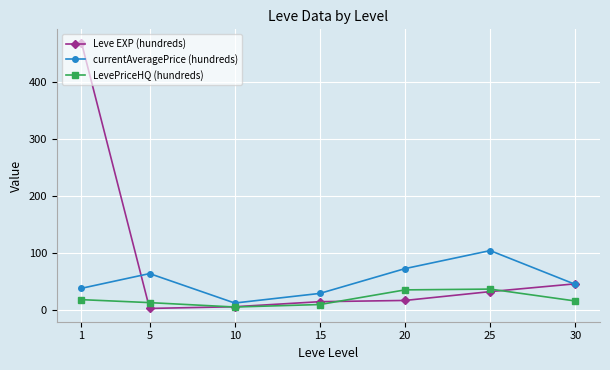

Between 10 and 30, which series saw the biggest shift?

Leve EXP (hundreds)